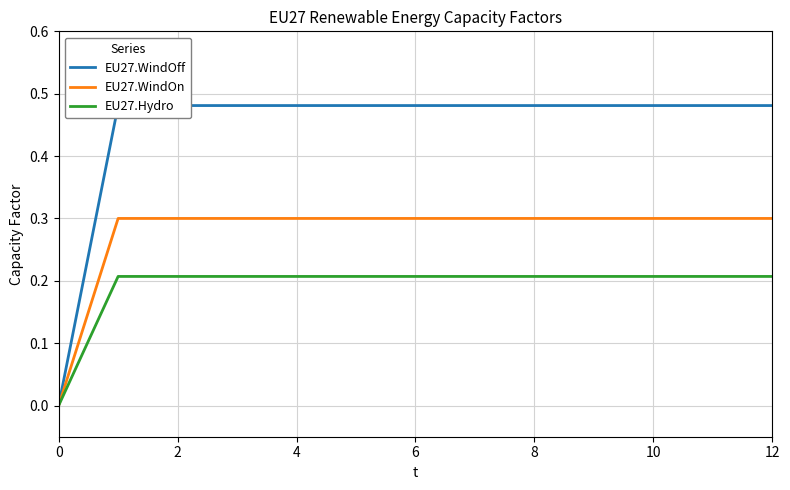

List the series in order of their overall mean, highest first.

EU27.WindOff, EU27.WindOn, EU27.Hydro